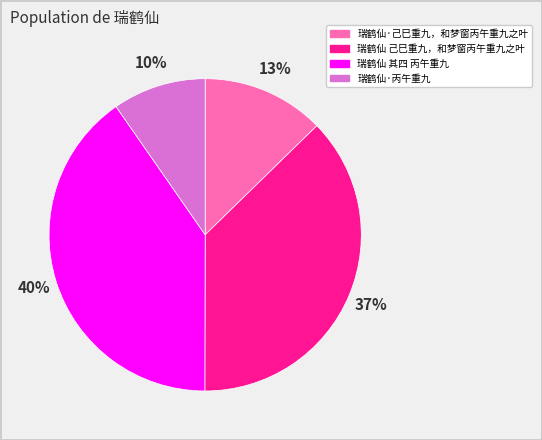

Is there any slice that represents more than half of the pie?

No